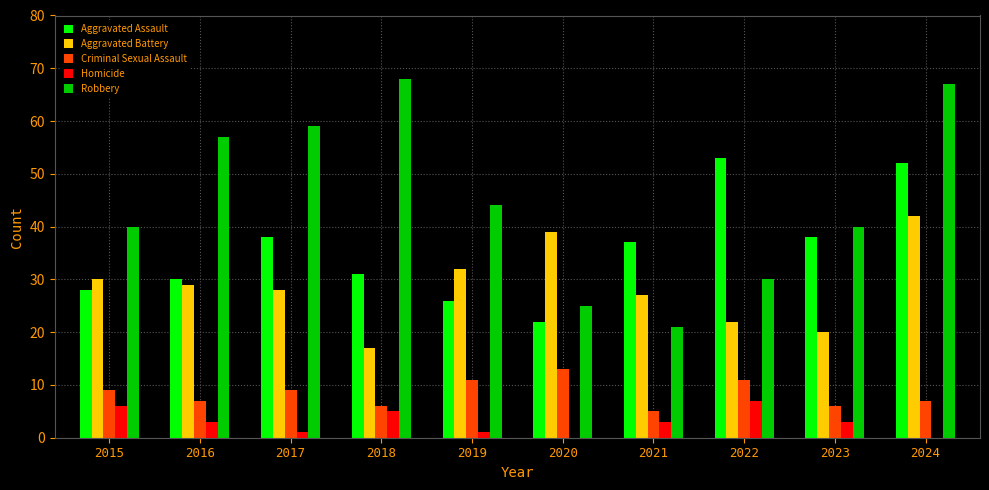

What is the greatest value displayed?

68